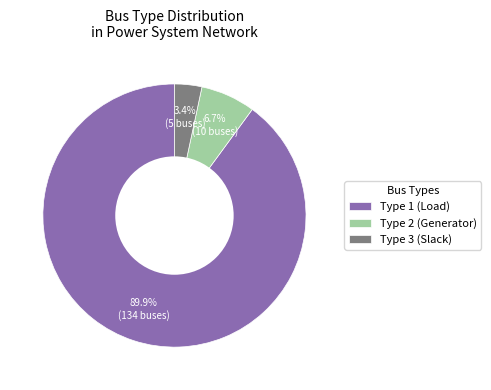

How many segments does this pie chart have?

3